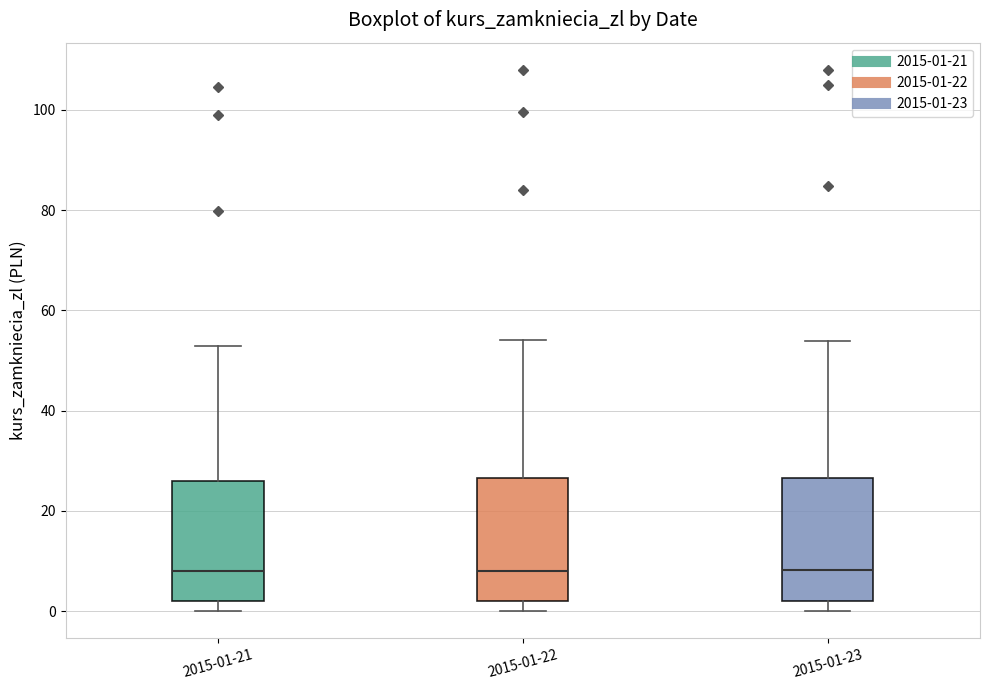

Reading left to right, read every box against the y-axis: the position of its median line, the range the box covers, and the ends of its whiskers. The values are not printed on the chart, so give them approximately, as read against the axis.

2015-01-21: median 8, box 2 to 26, whiskers 0 to 52
2015-01-22: median 8, box 2 to 26, whiskers 0 to 54
2015-01-23: median 8, box 2 to 26, whiskers 0 to 54